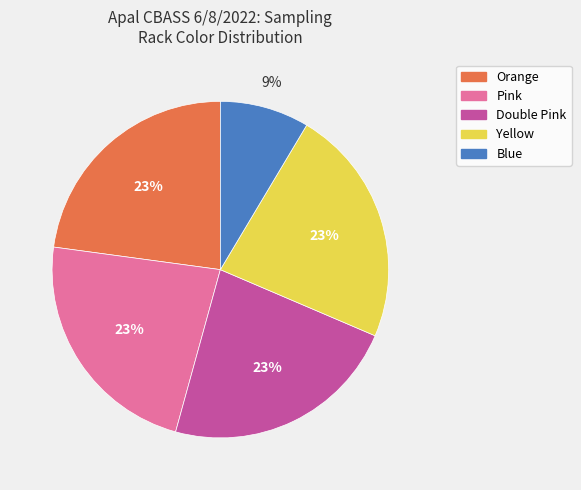

Does Yellow represent more than half of the total?

No